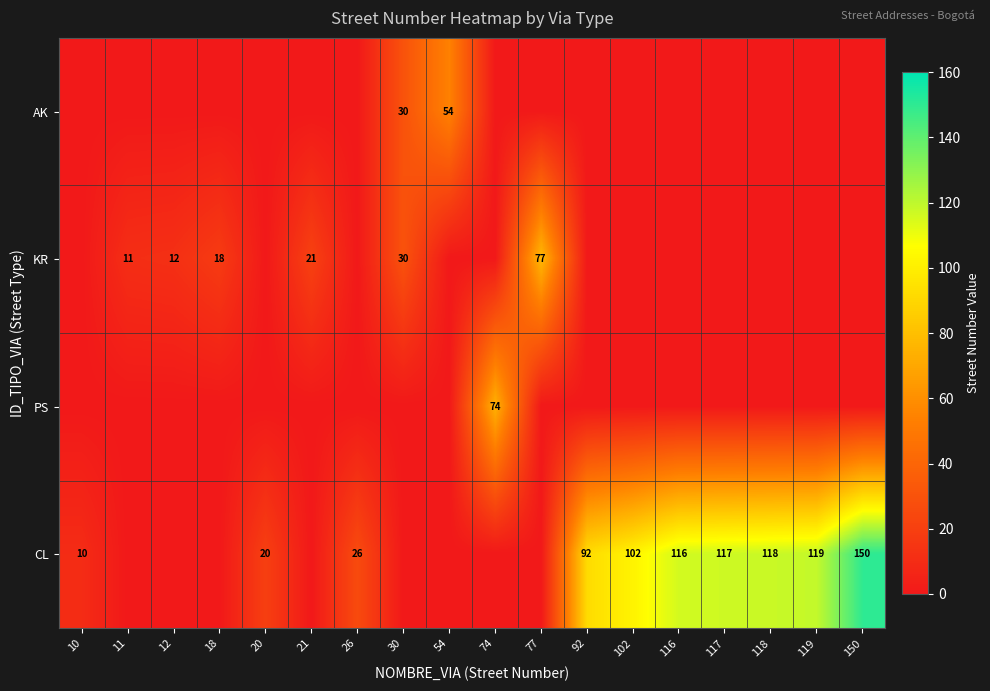

At how many categories does at least one series exceed 130?

1